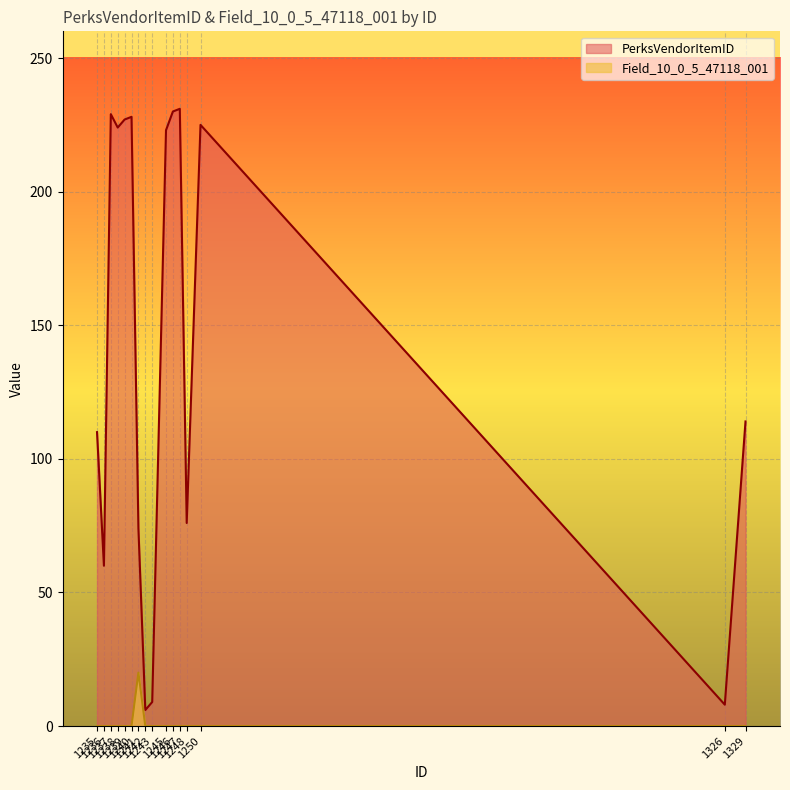

What is the value of the PerksVendorItemID point at the 12th from the left?

231